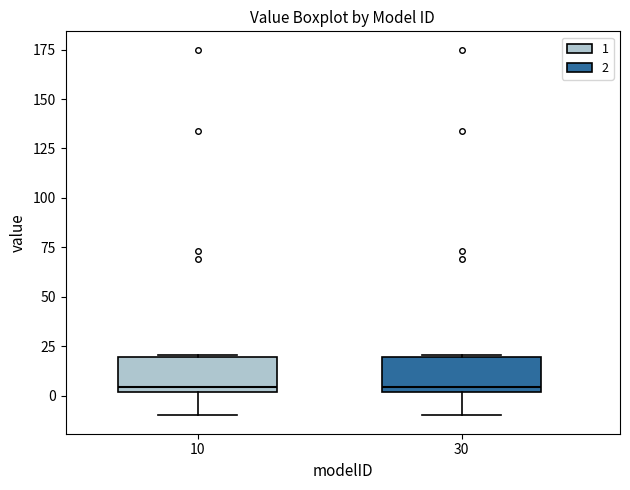

Reading left to right, read every box against the y-axis: the position of its median line, the range the box covers, and the ends of its whiskers. The values are not printed on the chart, so give them approximately, as read against the axis.

10: median 5, box 0 to 20, whiskers -10 to 20
30: median 5, box 0 to 20, whiskers -10 to 20